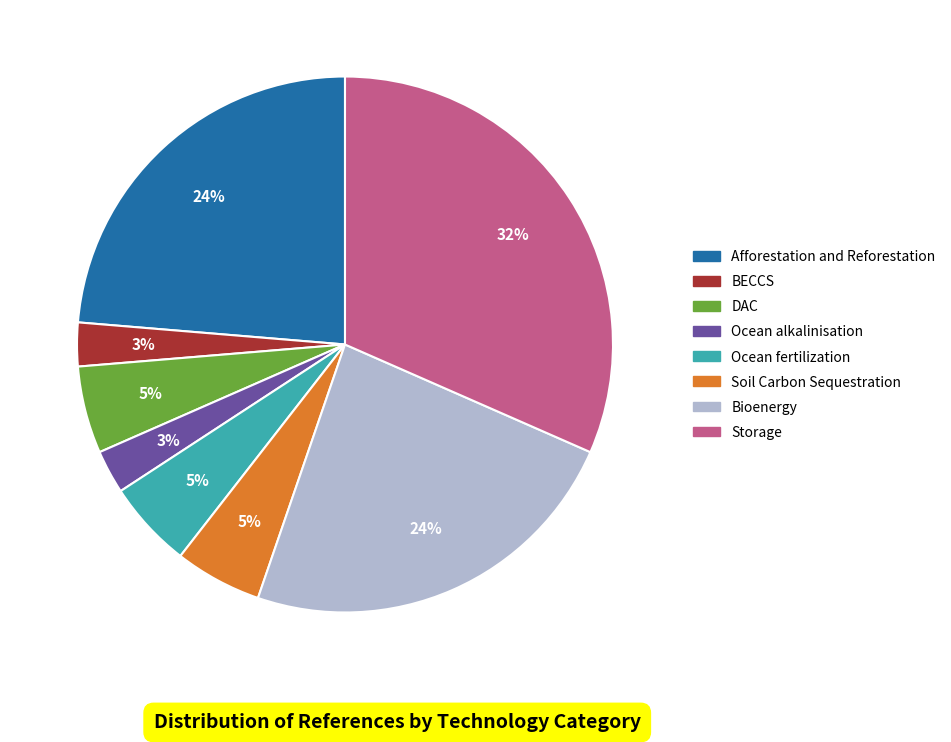

What is the largest slice in the pie chart?

Storage